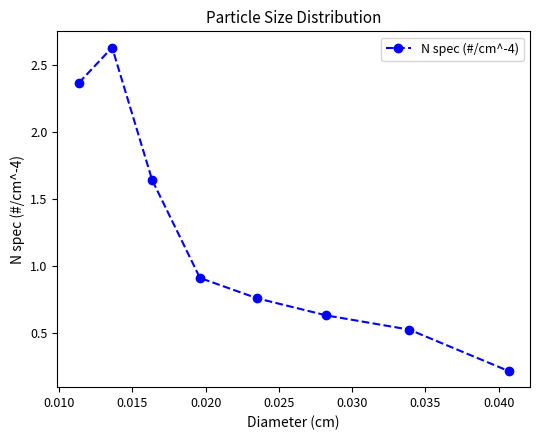

True or false: there are more than 0 points higher than both neighbors.

True